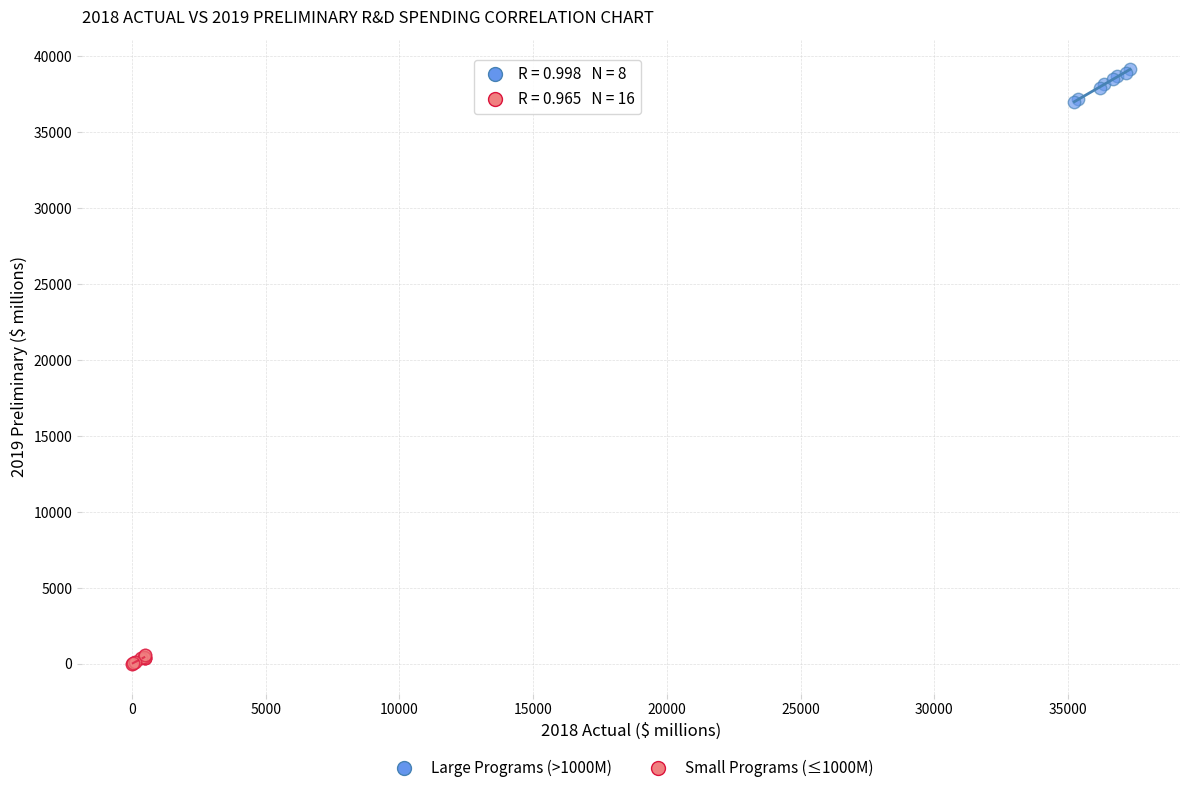

Which series has the widest spread of Y values?

Large Programs (>1000M)